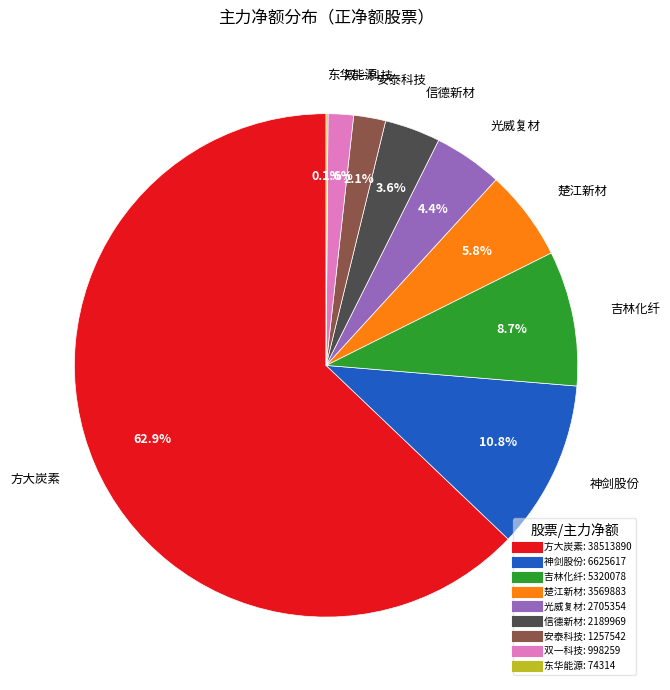

Which slice represents more than half of the pie?

方大炭素